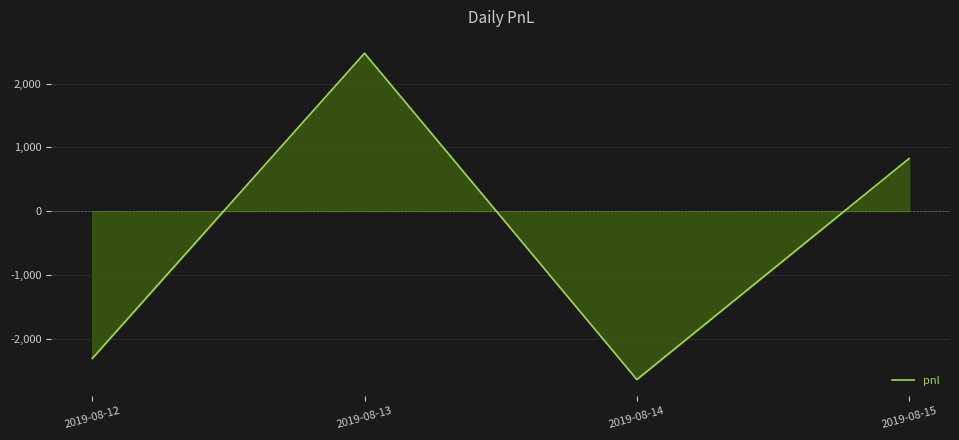

Which has a higher value, 2019-08-15 or 2019-08-13?

2019-08-13